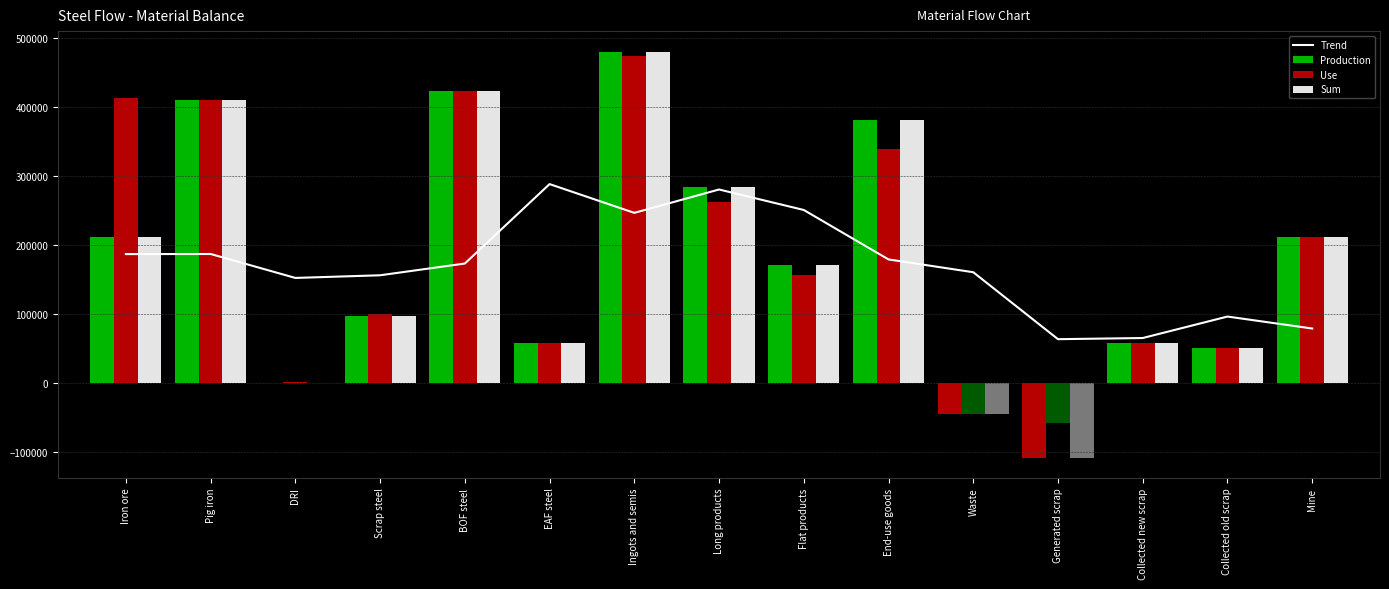

How many series are shown in this chart?

4